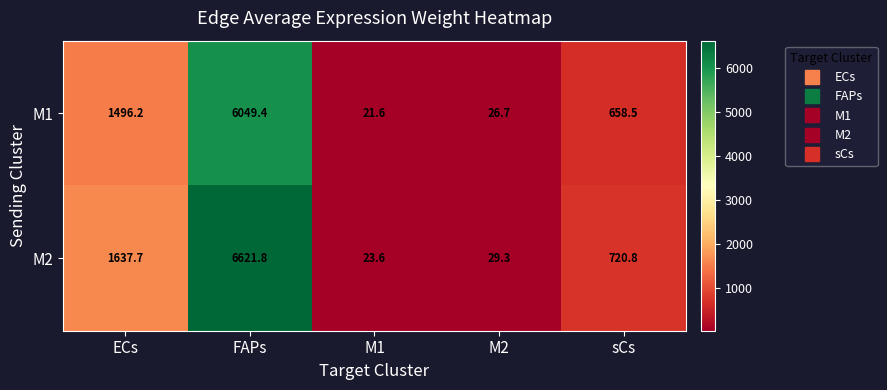

Reading left to right, list all the values displayed in this chart.

M1: ECs=1496.2	FAPs=6049.4	M1=21.6	M2=26.7	sCs=658.5
M2: ECs=1637.7	FAPs=6621.8	M1=23.6	M2=29.3	sCs=720.8